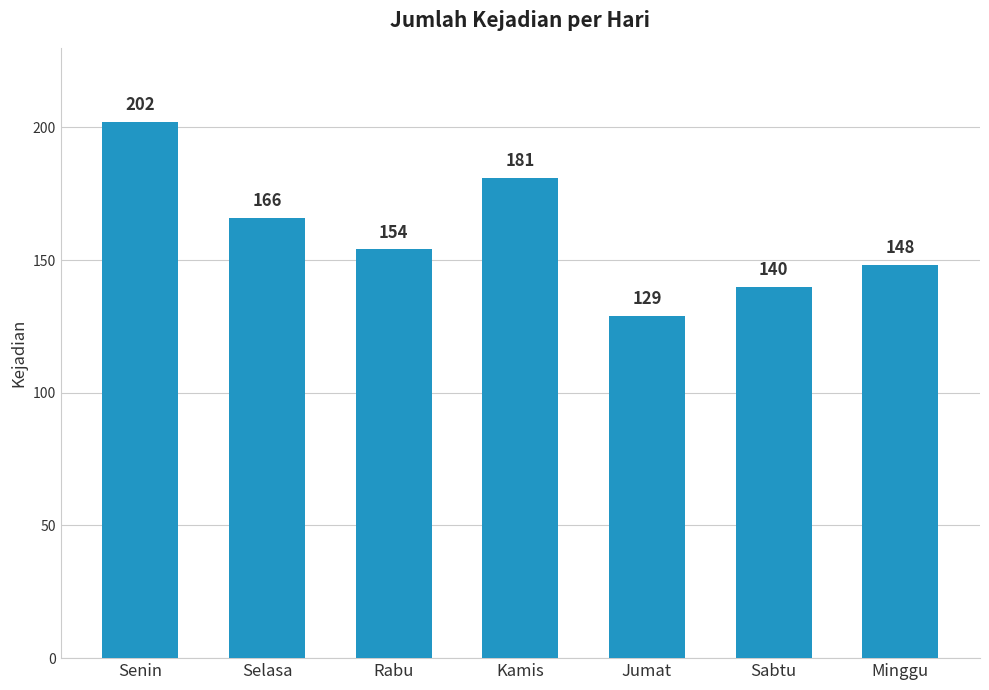

Reading left to right, extract all data points from this chart.

202	166	154	181	129	140	148